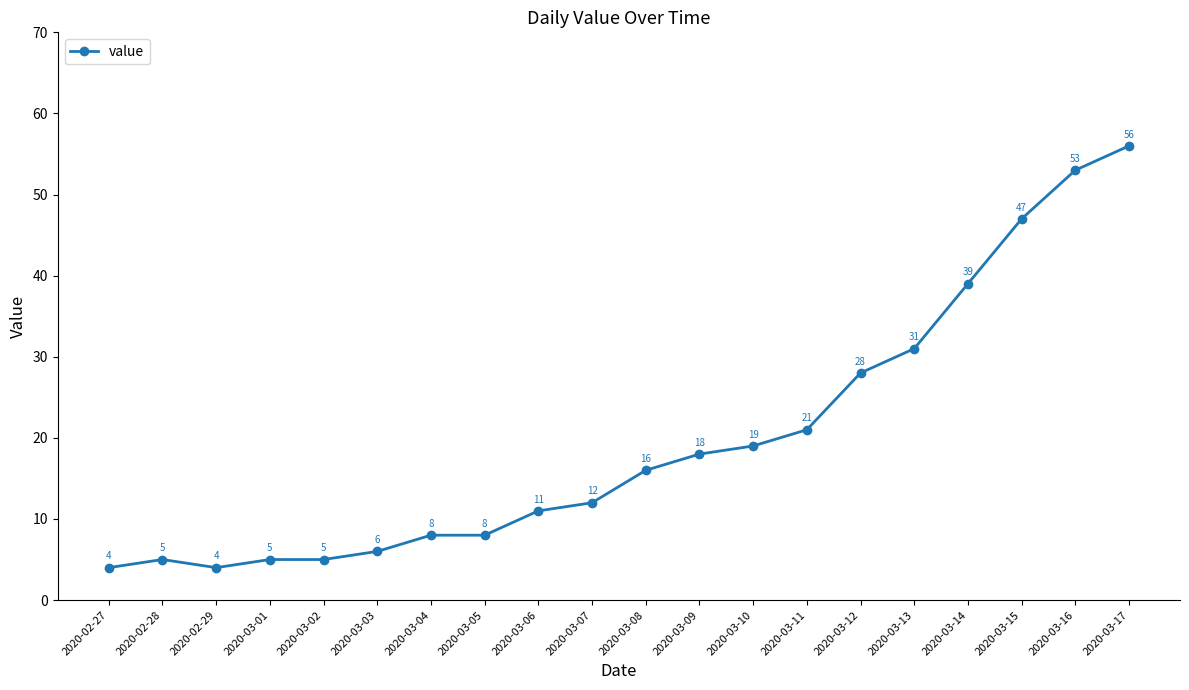

What is the value of the 3rd point from the left?

4